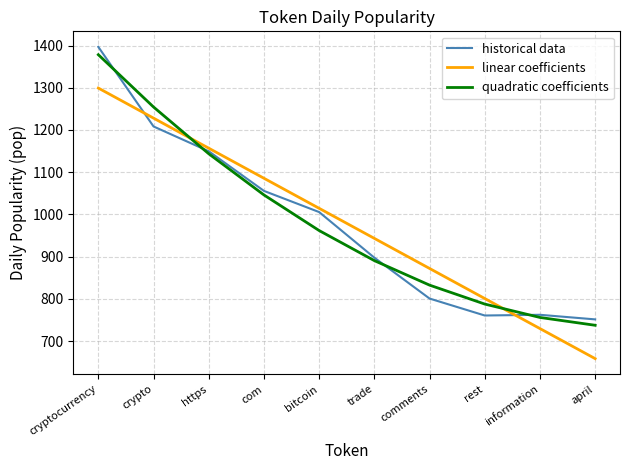

Rank the categories by quadratic coefficients value from highest to lowest.

cryptocurrency, crypto, https, com, bitcoin, trade, comments, rest, information, april